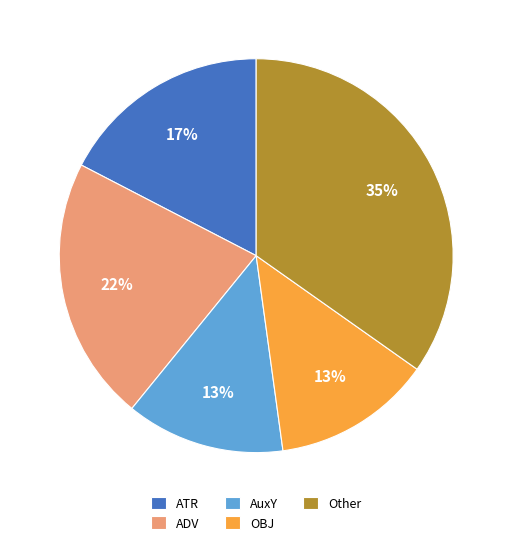

Is ADV the majority of the pie?

No